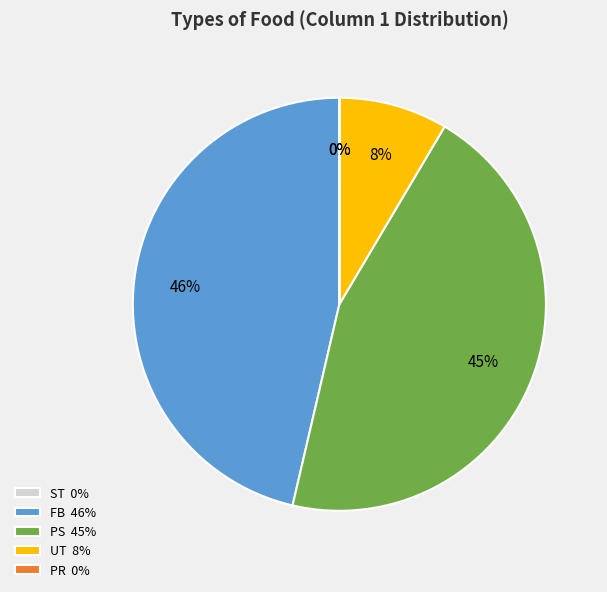

To the nearest percent, what portion does UT represent?

8%